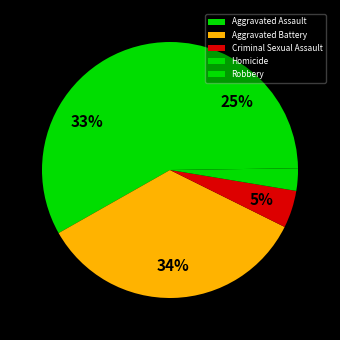

Is it true that Robbery is 25% of the pie?

True